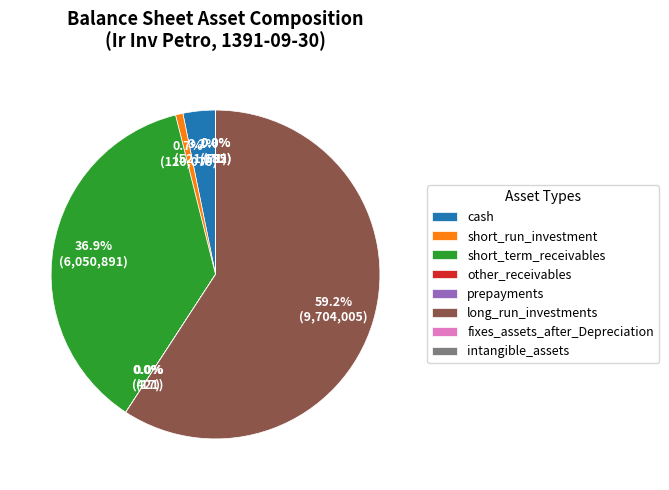

Is there any slice that represents more than half of the pie?

Yes